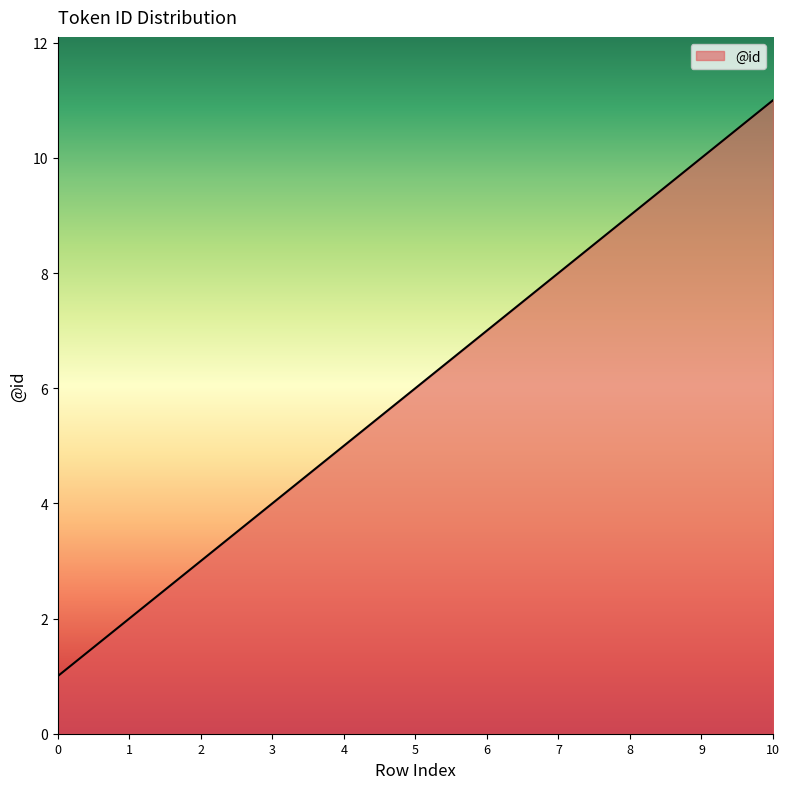

How many series are shown in this chart?

1